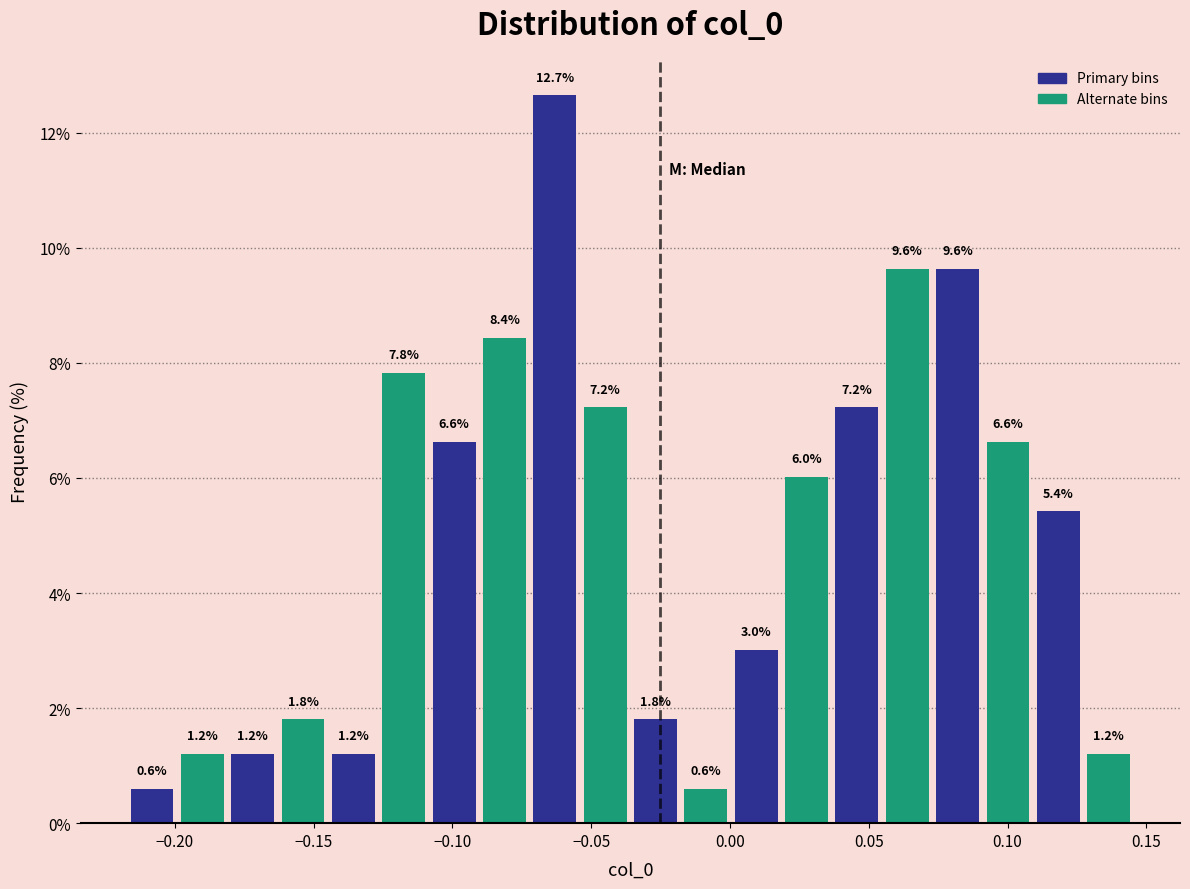

Around what value on the x-axis is the tallest bar? Give the approximate position of its centre, as read against the axis.

-0.065